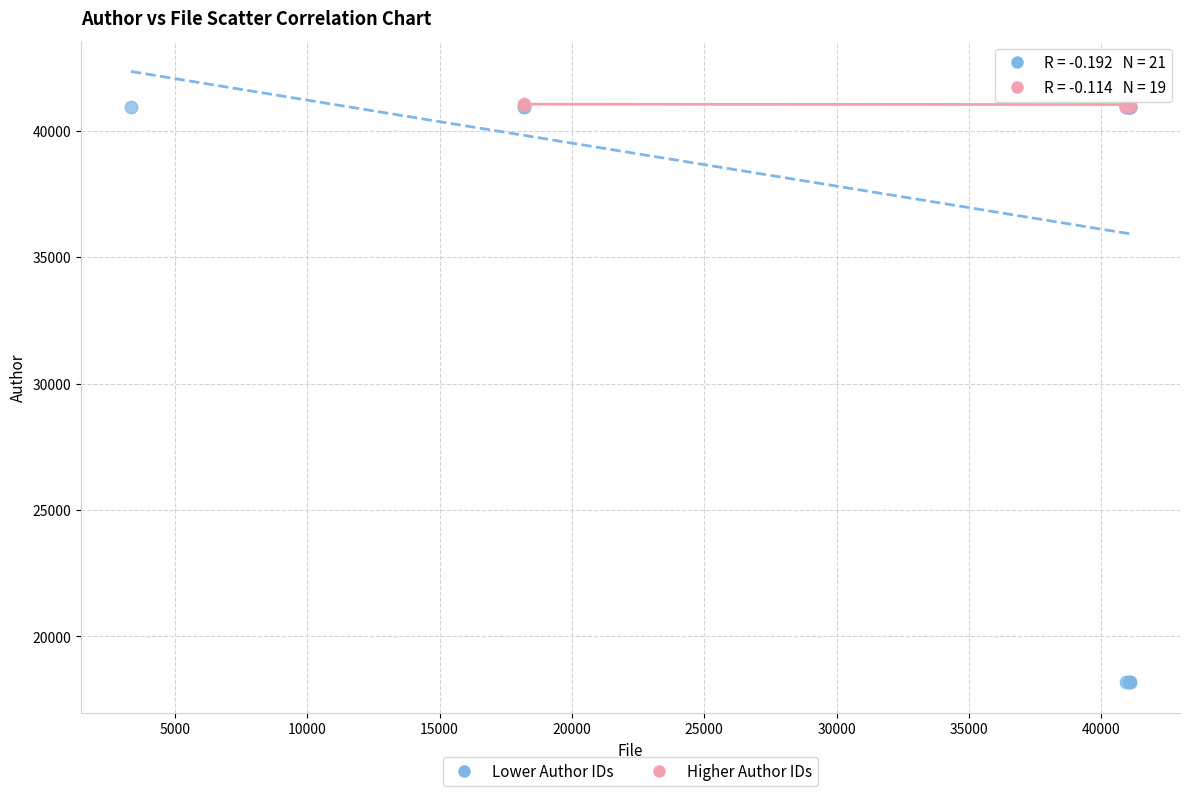

Which series reaches the minimum Y coordinate?

Lower Author IDs